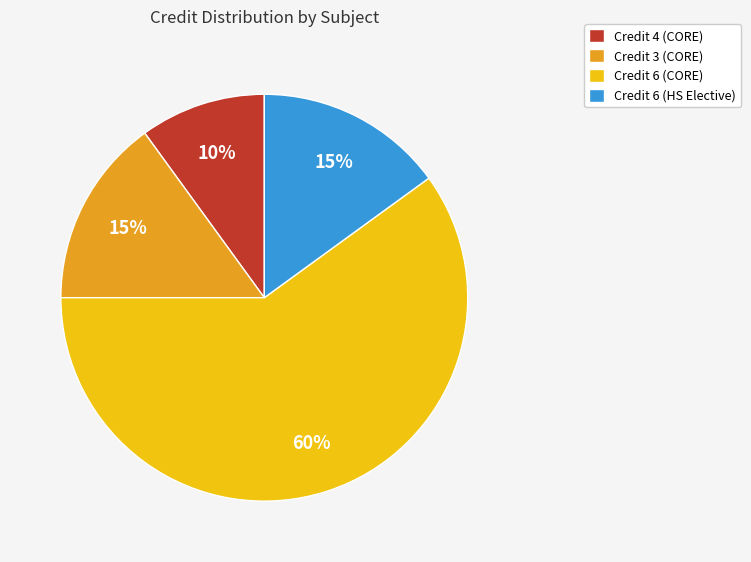

The Credit 6 (CORE) slice represents 60% of the pie. True or false?

True